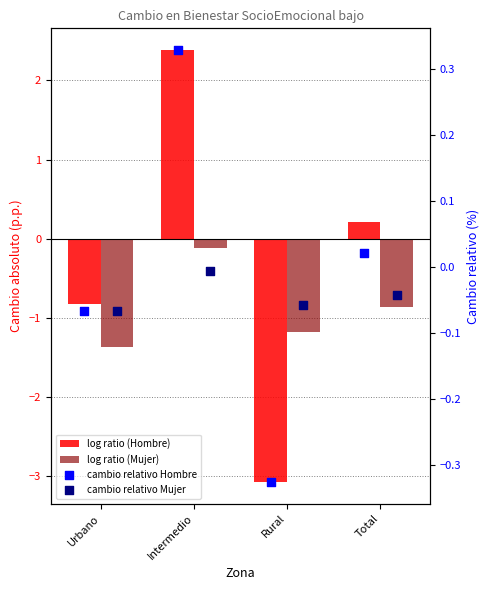

Which series has the largest Y range (max minus min)?

Cambio absoluto Hombre